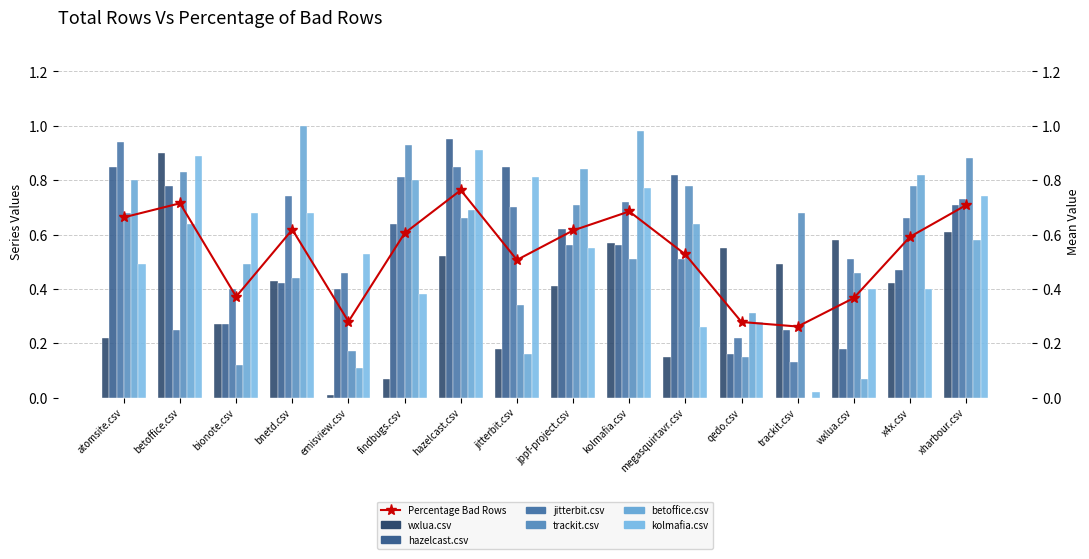

What is the label of the 11th bar from the right?

findbugs.csv